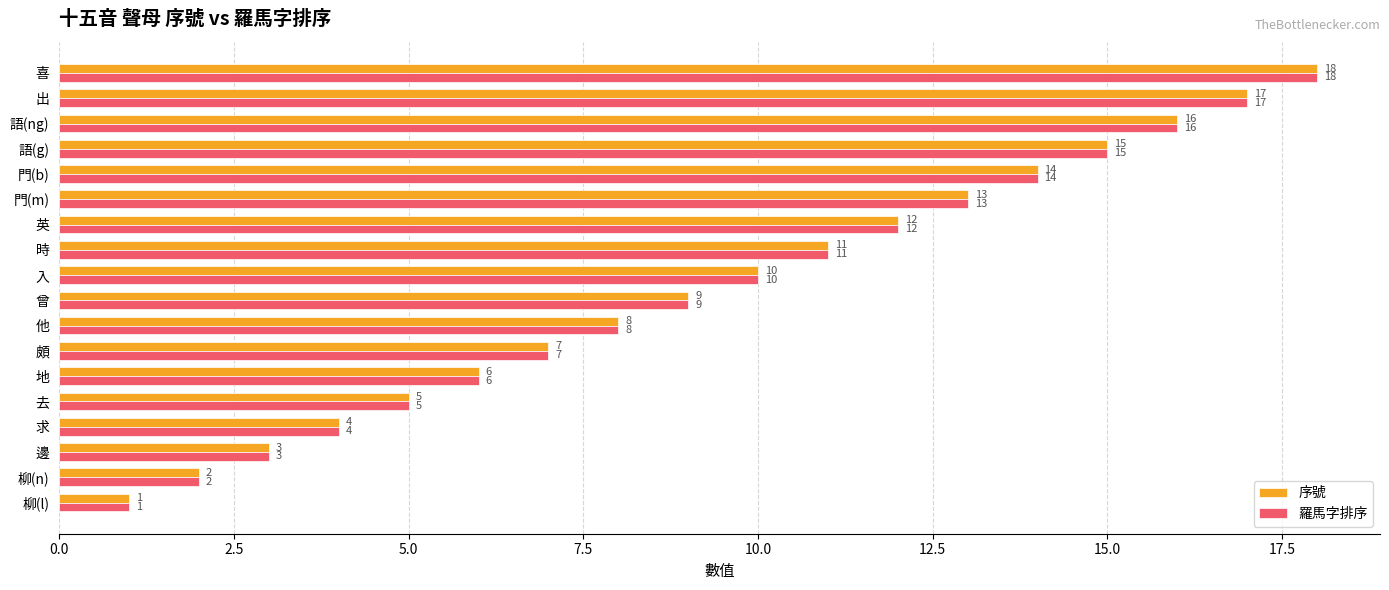

True or false: 序號 has a value of 10 at 入.

True